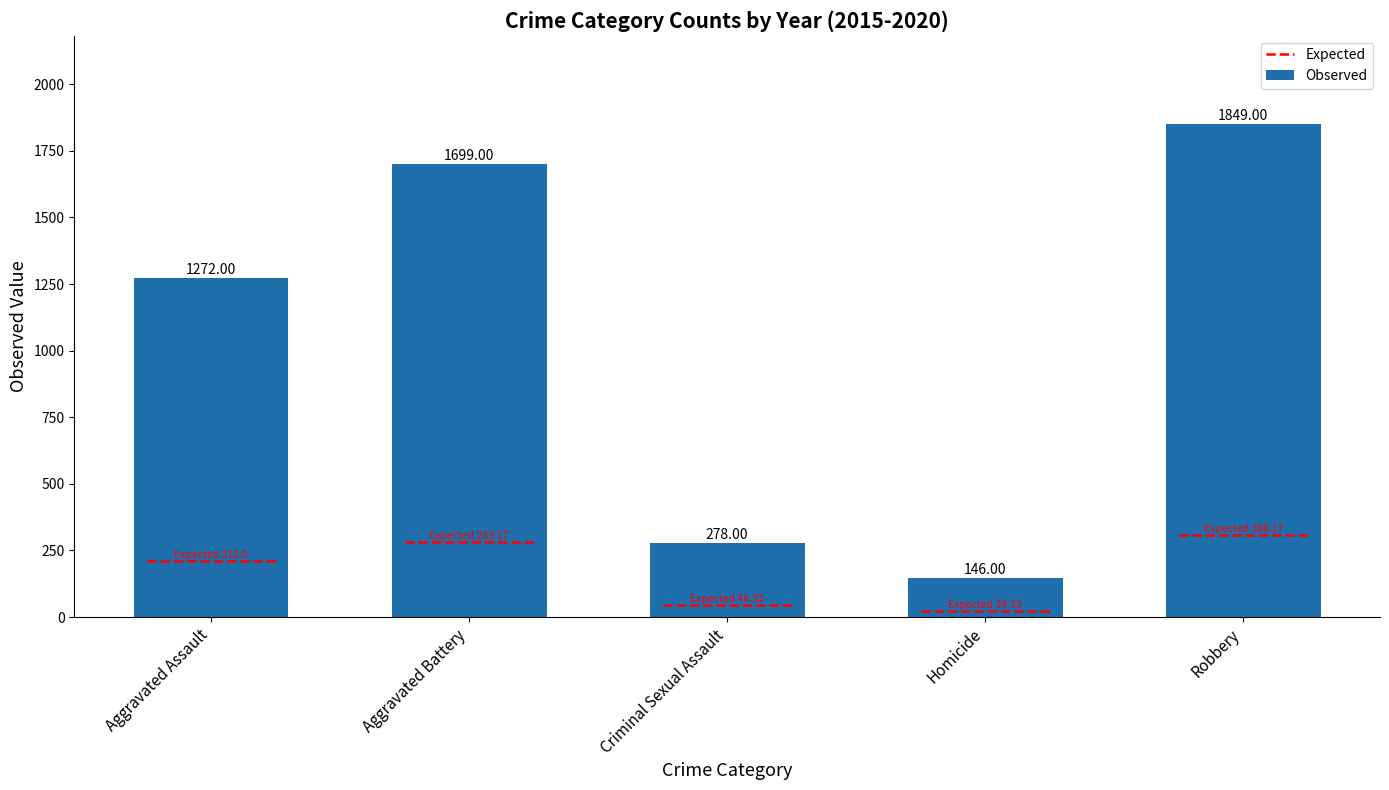

Are the bars horizontal?

No